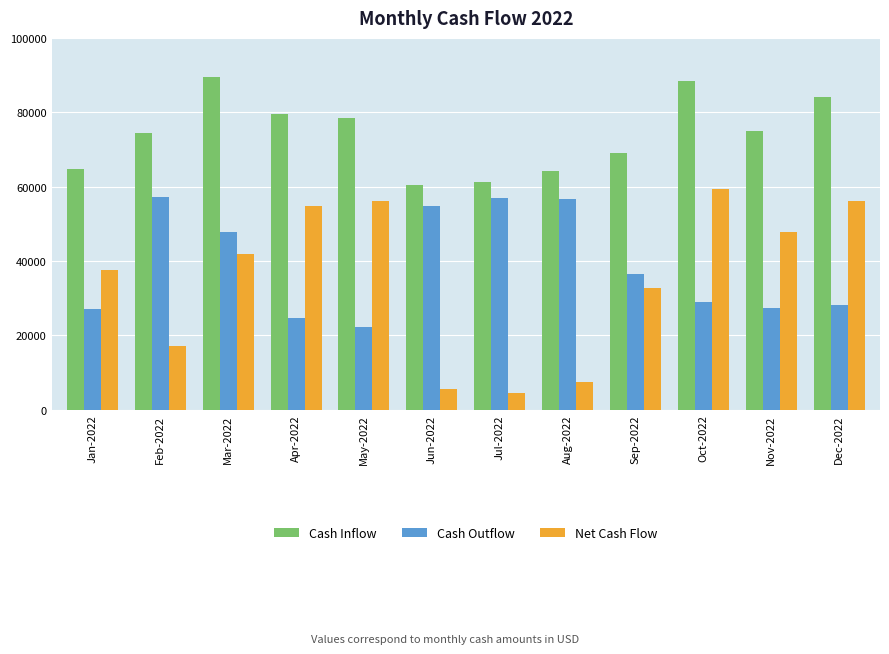

At which category does the chart reach its minimum across all series?

Jul-2022